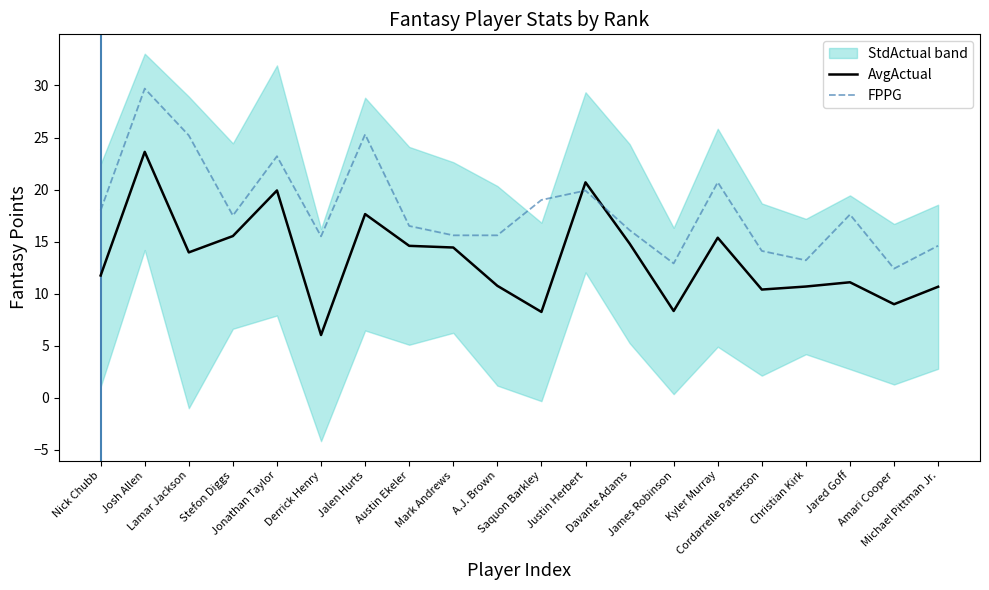

What is the lowest value of the FPPG series?

12.4